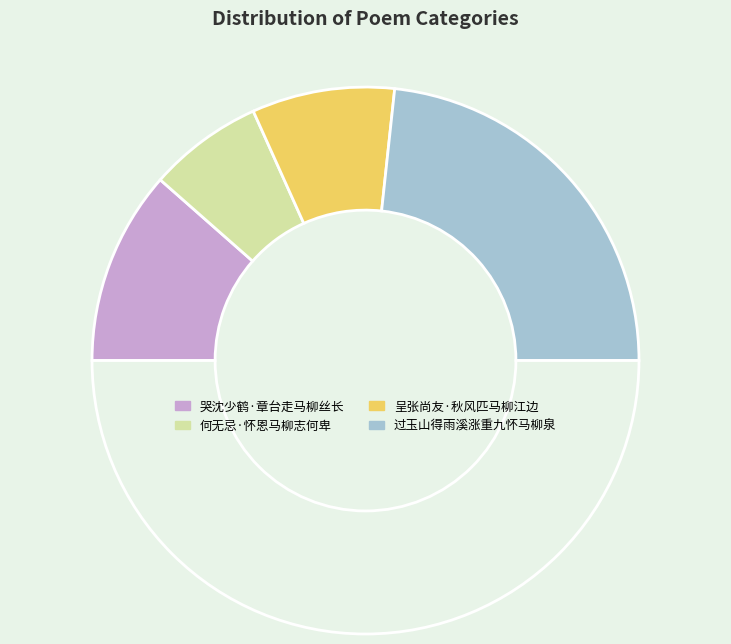

How many slices are in this pie chart?

5